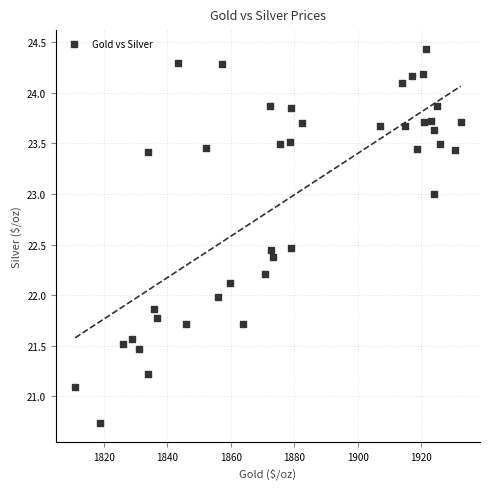

What is the range of Y values (max minus min)?

3.7